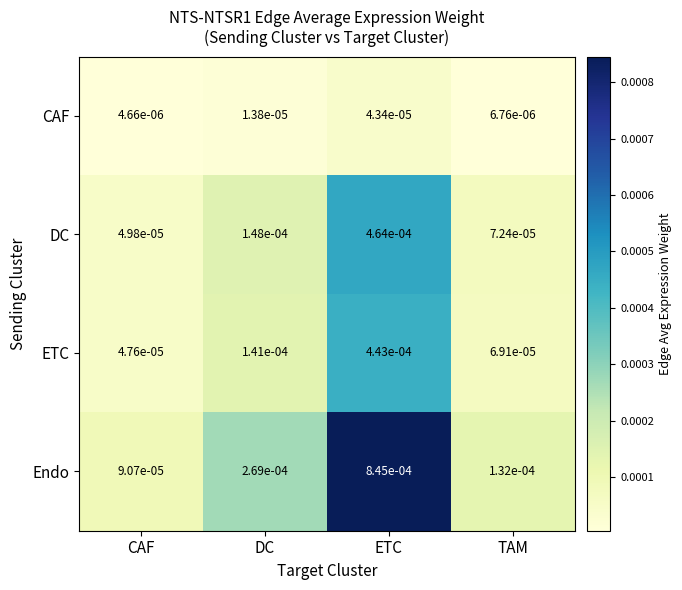

How many categories are shown in the chart?

4